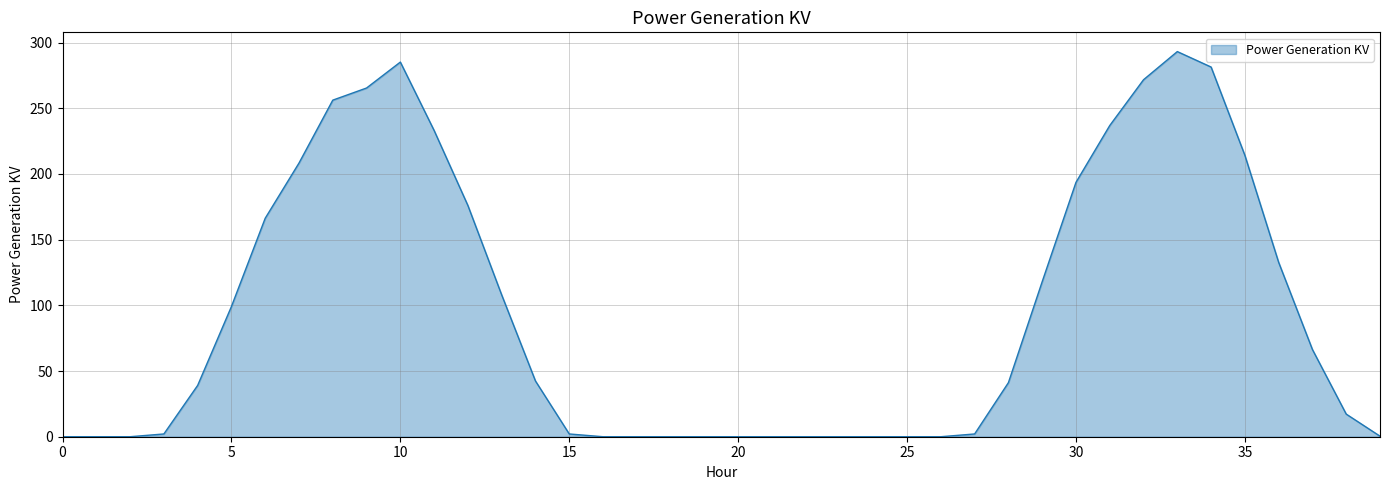

What is the maximum value shown in the chart?

293.2